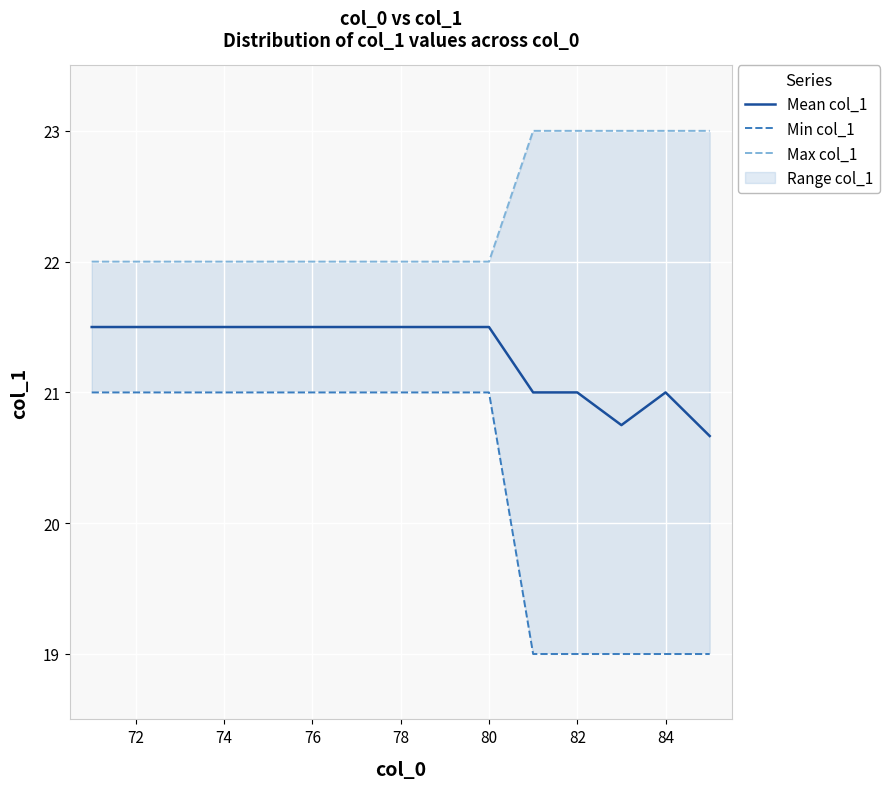

The value of Mean col_1 at 72 is 36.0. True or false?

False